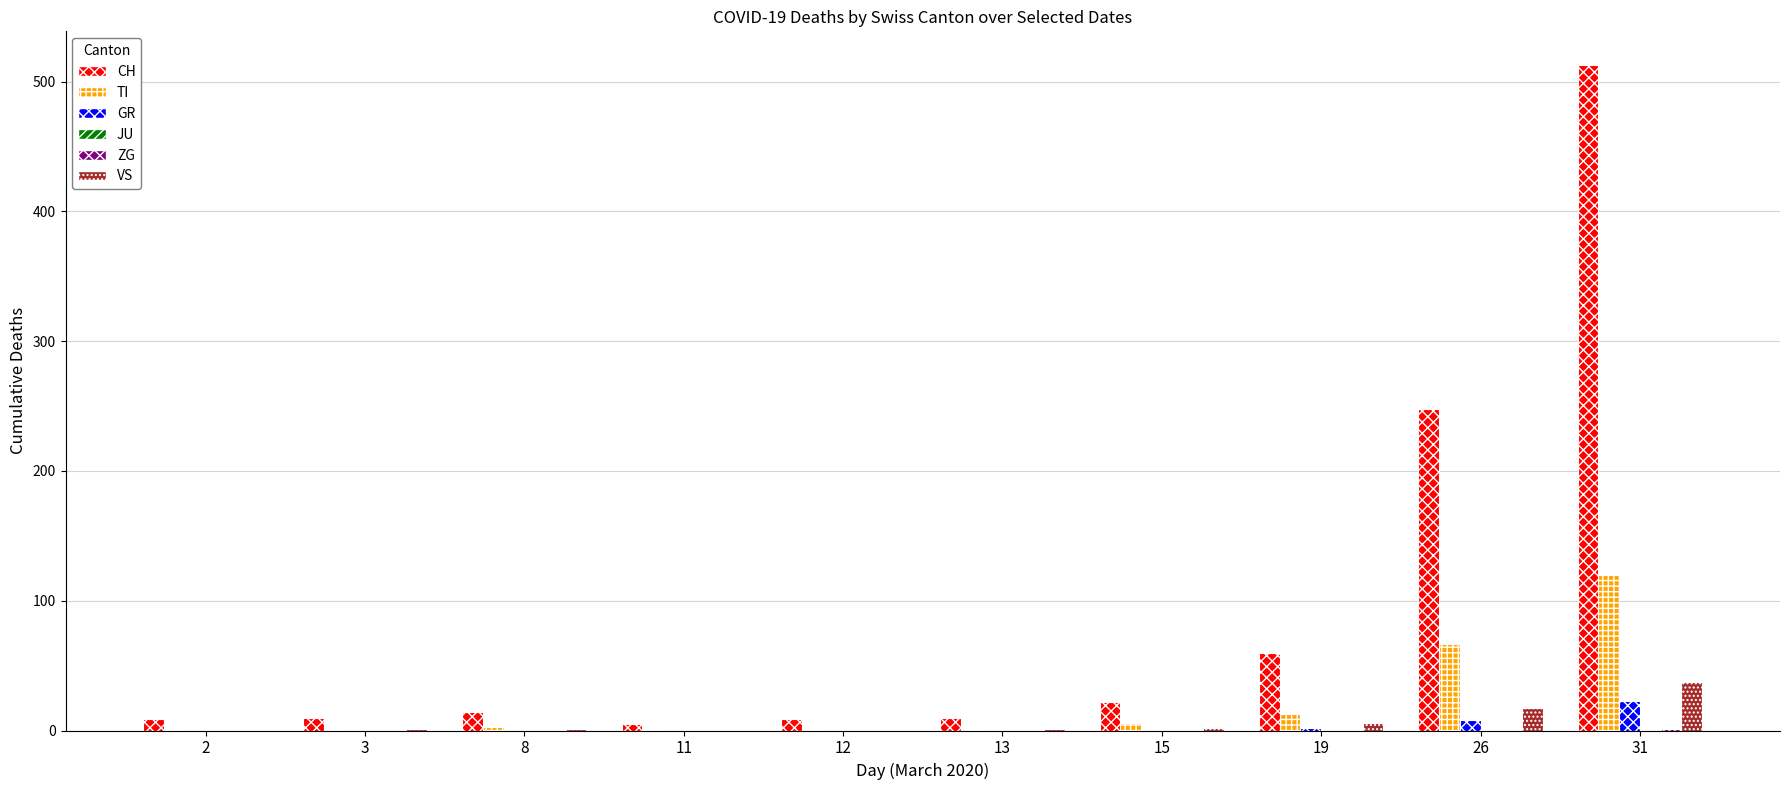

Which series has the largest range (max minus min)?

CH